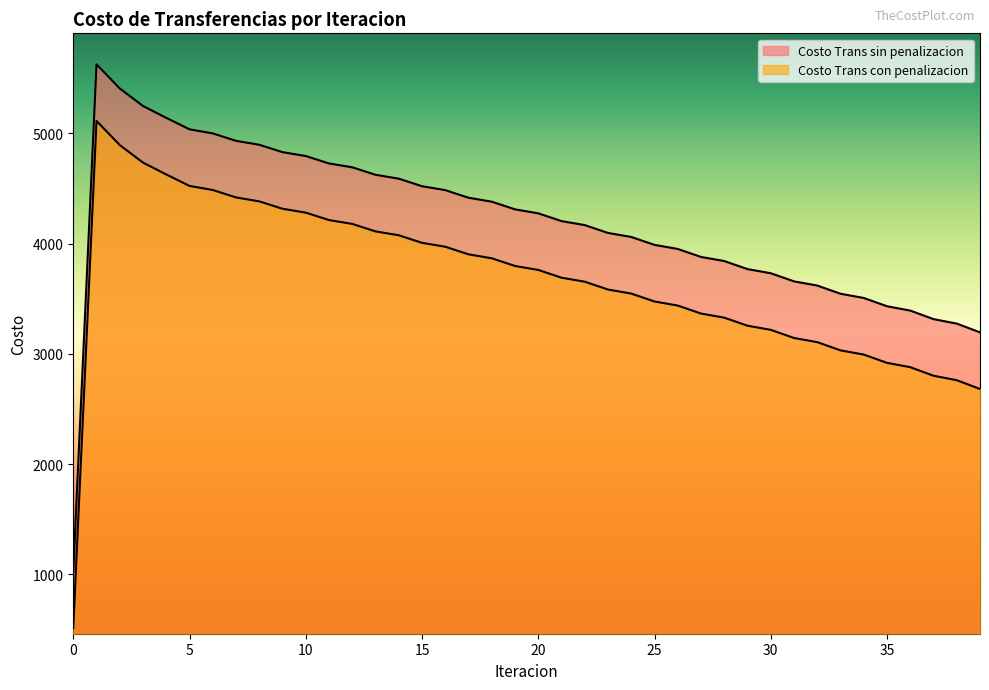

What is the sum of the Costo Trans sin penalizacion values at 12 and 35?

8125.3